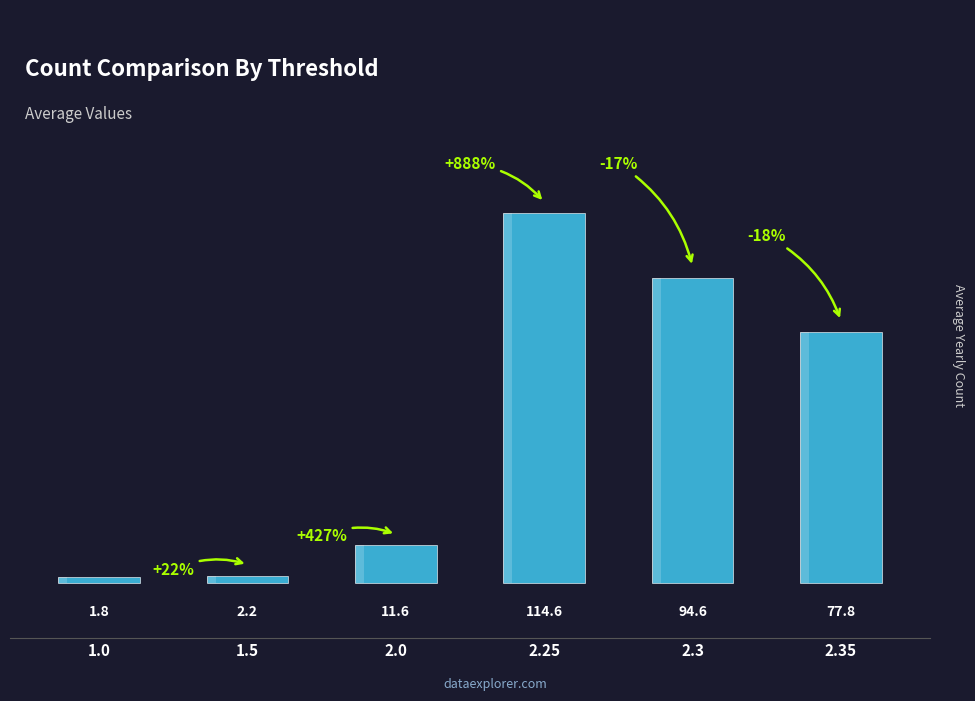

What is the label of the 5th bar from the left?

2.3